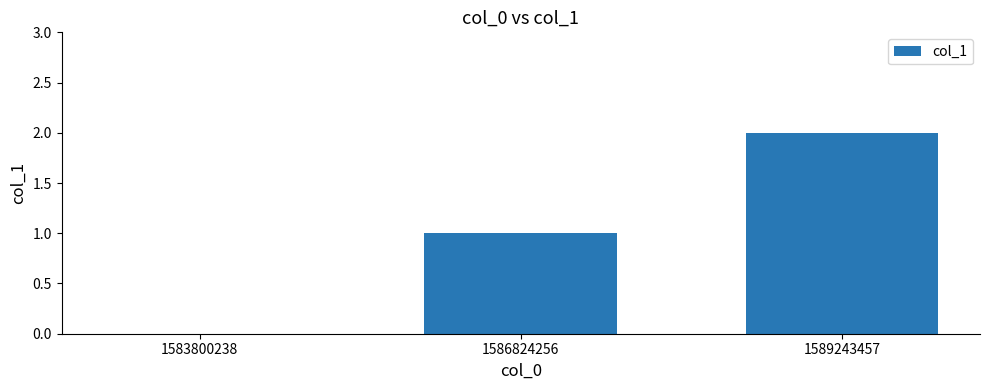

What is the sum of all values?

3